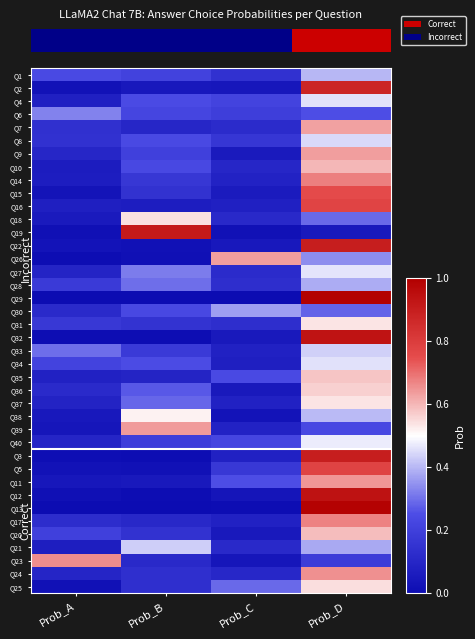

What is the average value of the Q29 series?

0.2